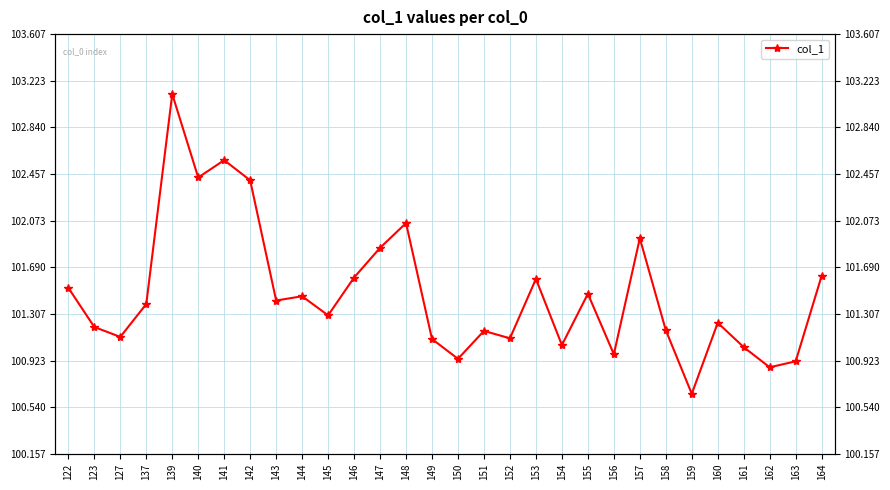

What is the approximate value at 142?

102.4